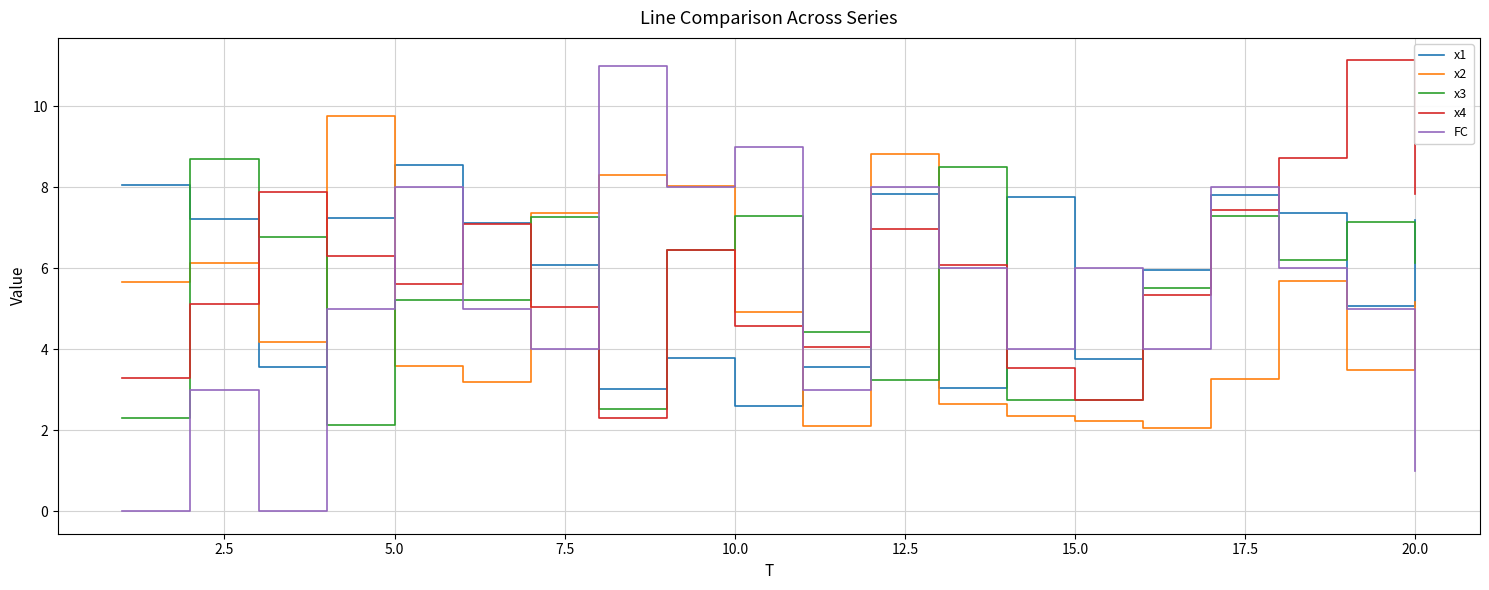

How many distinct data groups are displayed?

5